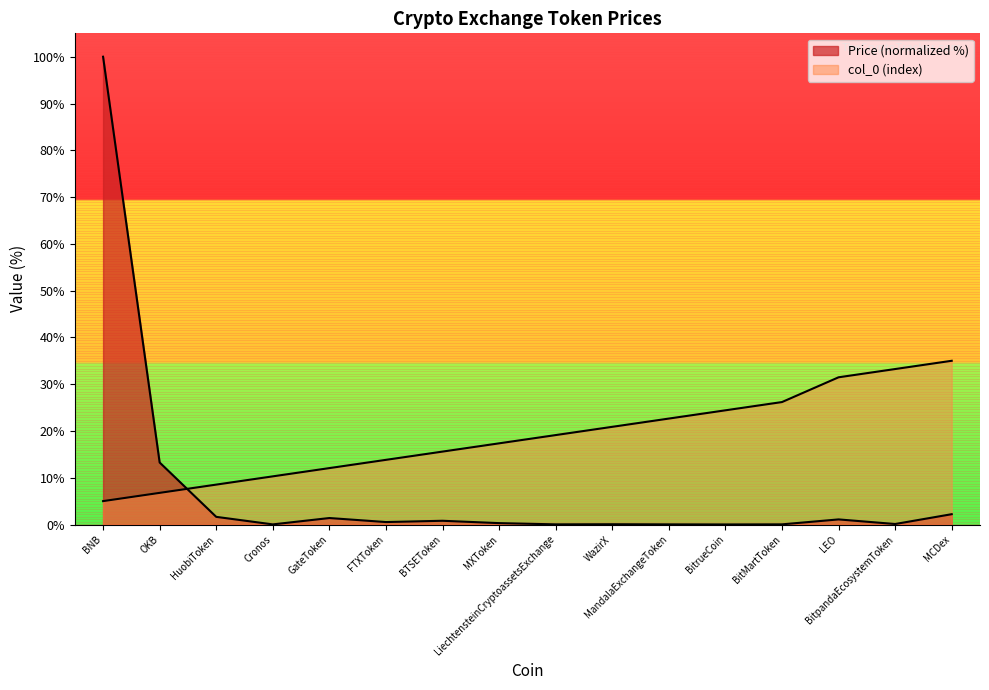

Is it true that Price equals 0.8 at BTSEToken?

True